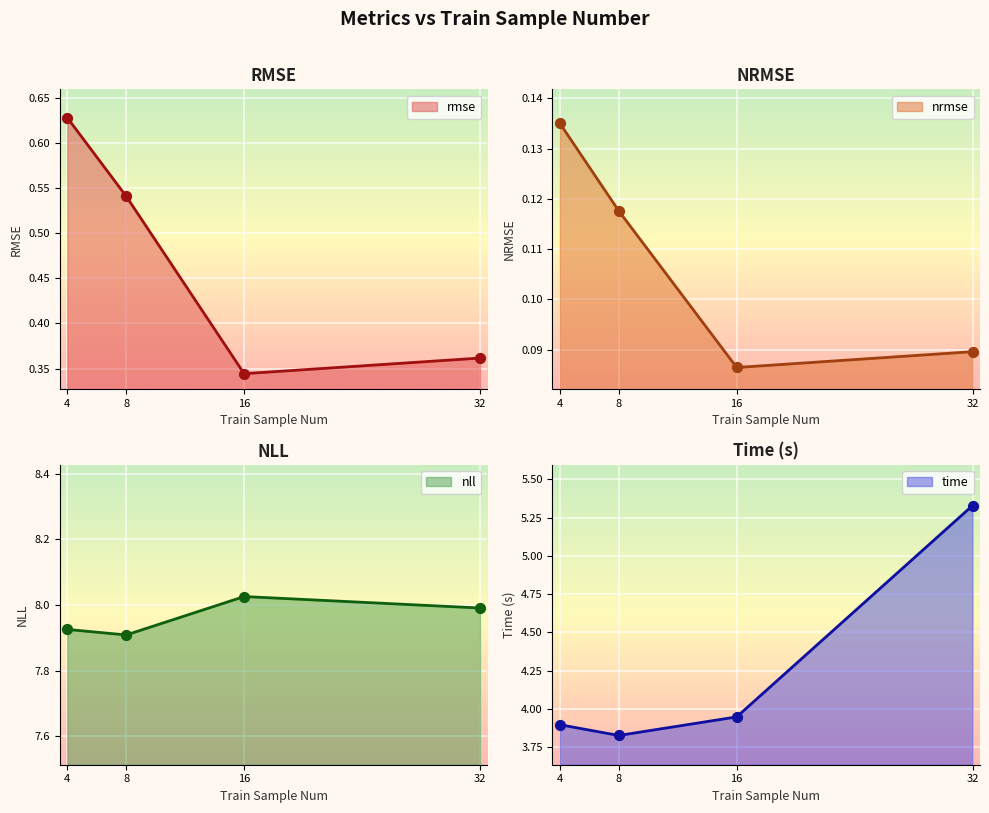

Is the value of time at 32 greater than the value of nrmse at 32?

Yes